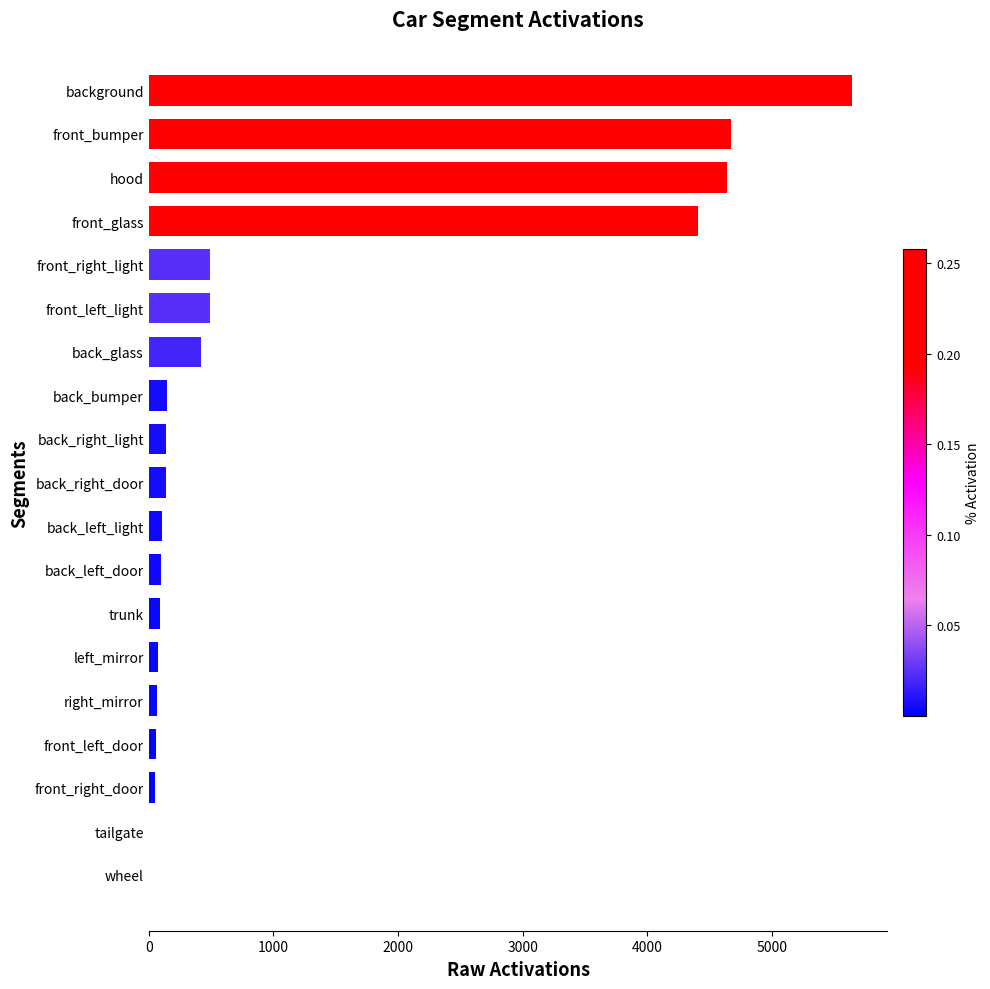

The chart shows a value of 4404.4 at front_glass. True or false?

True